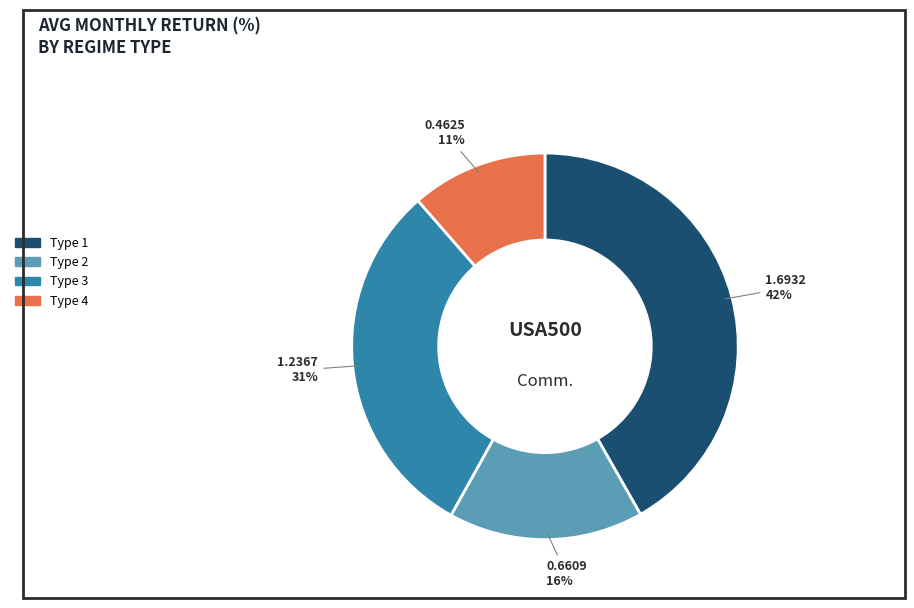

To the nearest percent, what portion does Type 1 represent?

42%